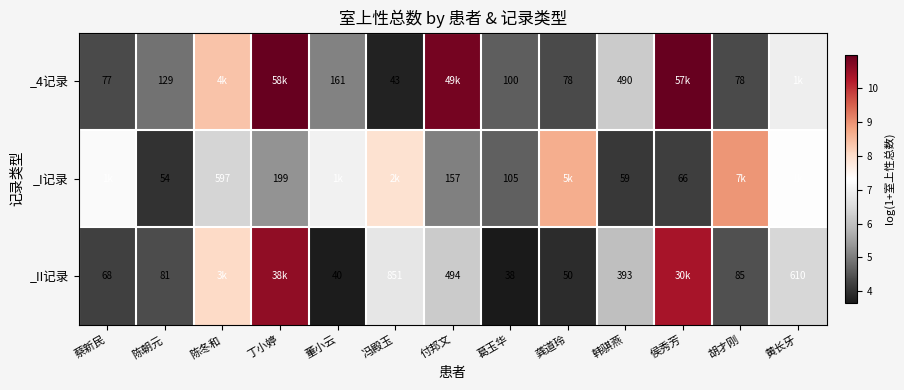

Is the value of _I记录 at 韩骐燕 greater than the value of _II记录 at 冯殿玉?

No